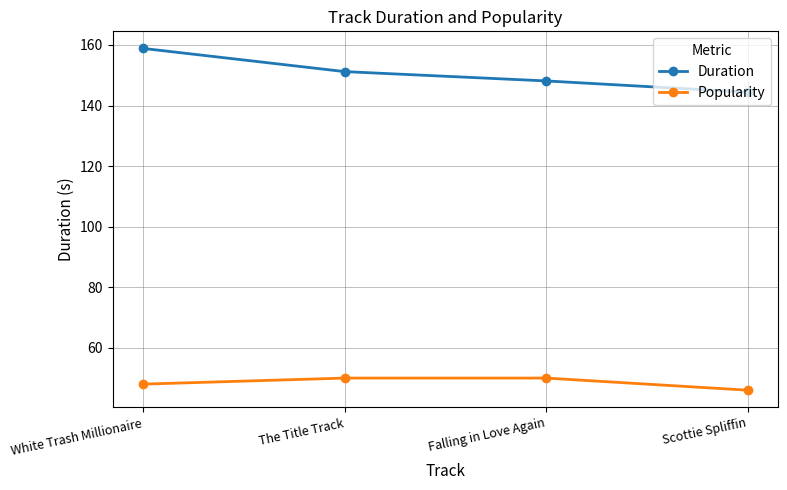

True or false: Popularity has a value of 48.0 at White Trash Millionaire.

True